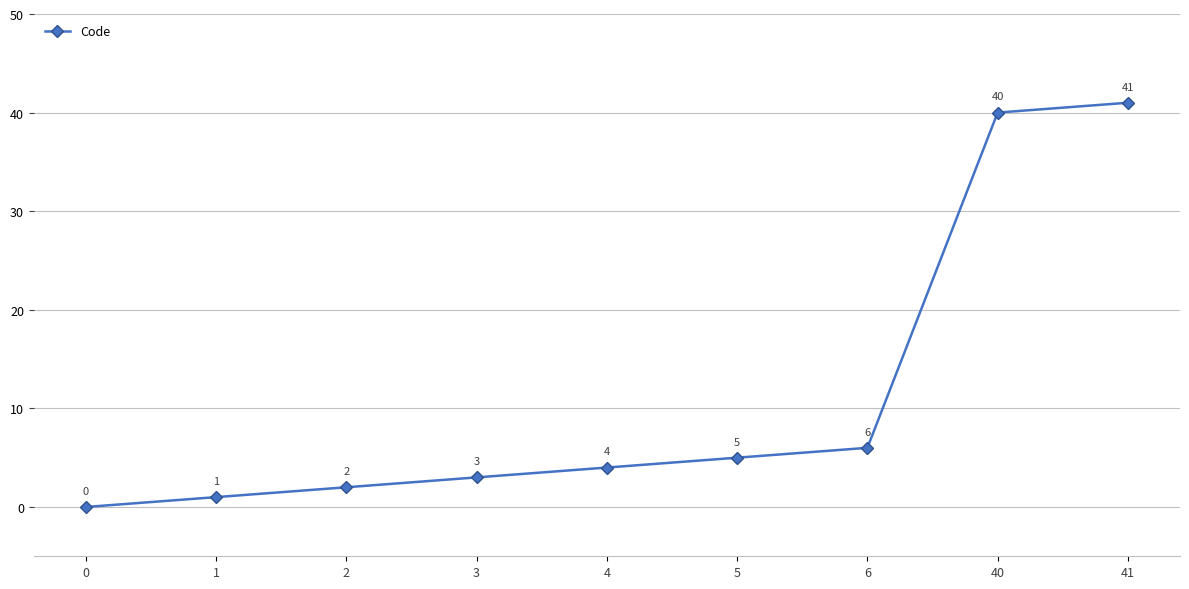

Is this an area chart (filled region under the line)?

No